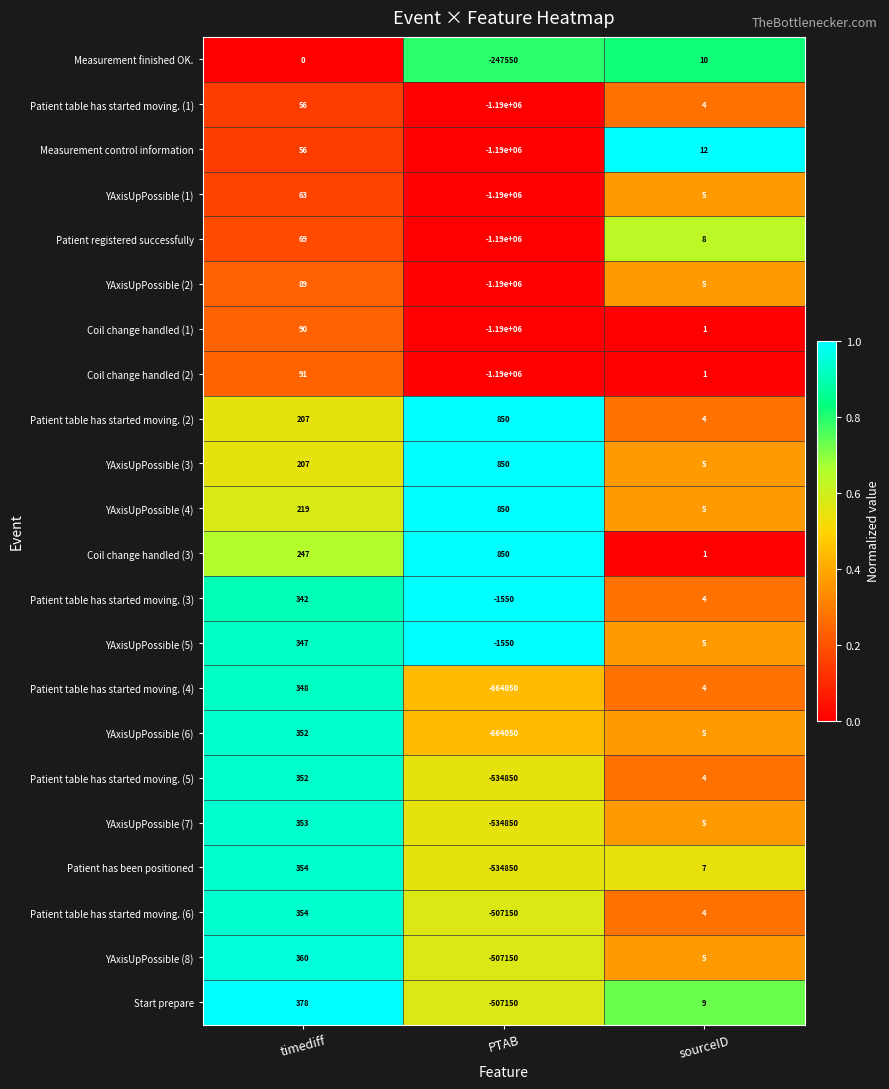

What is the difference between the highest and lowest values at sourceID?

11